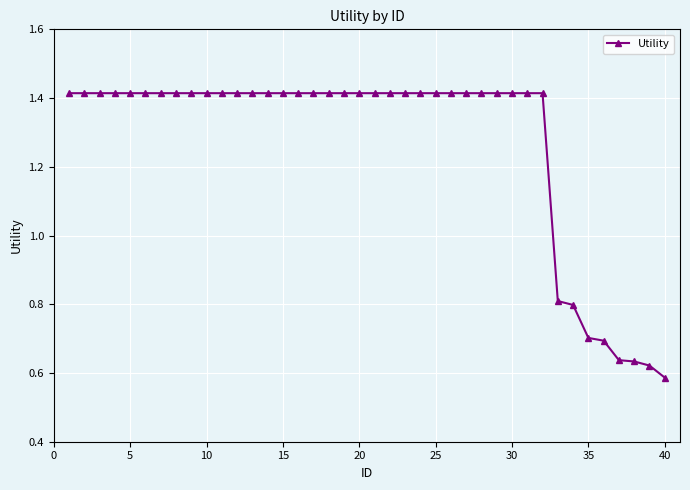

What is the sum of all values?

50.7